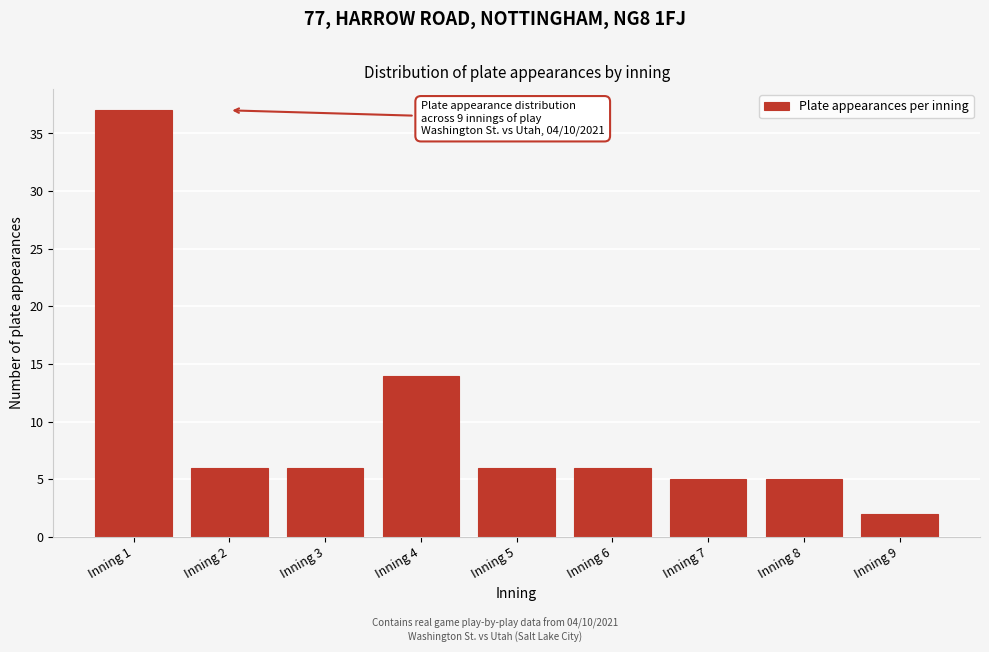

Reading left to right, extract all data points from this chart.

37	6	6	14	6	6	5	5	2